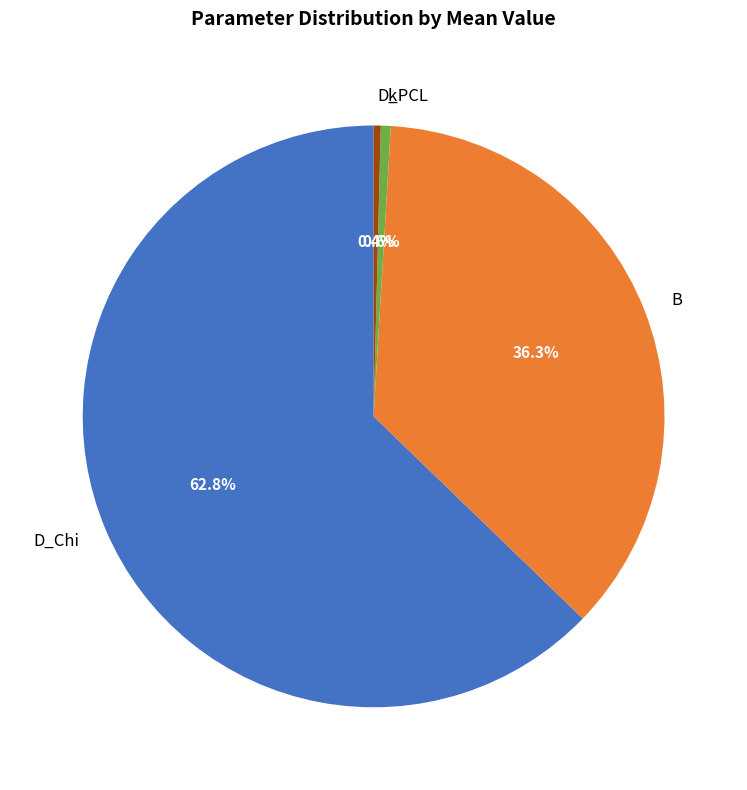

What is the largest slice in the pie chart?

D_Chi